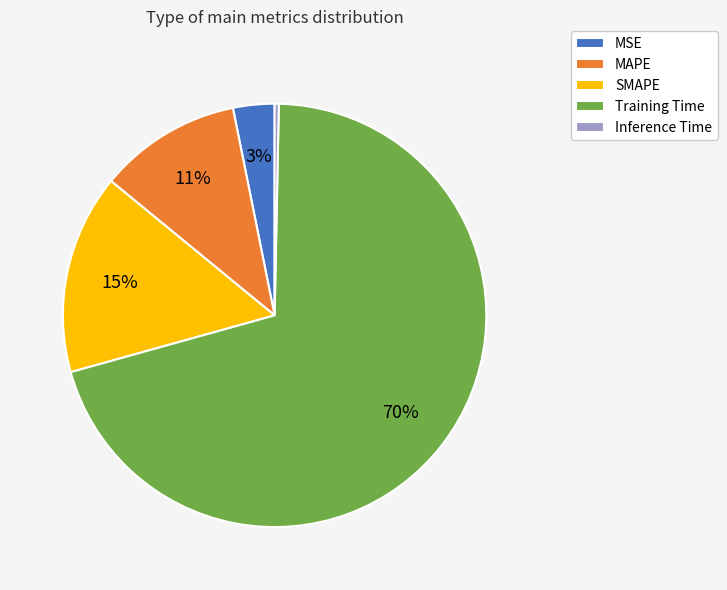

To the nearest percent, what percentage of the pie is SMAPE?

15%